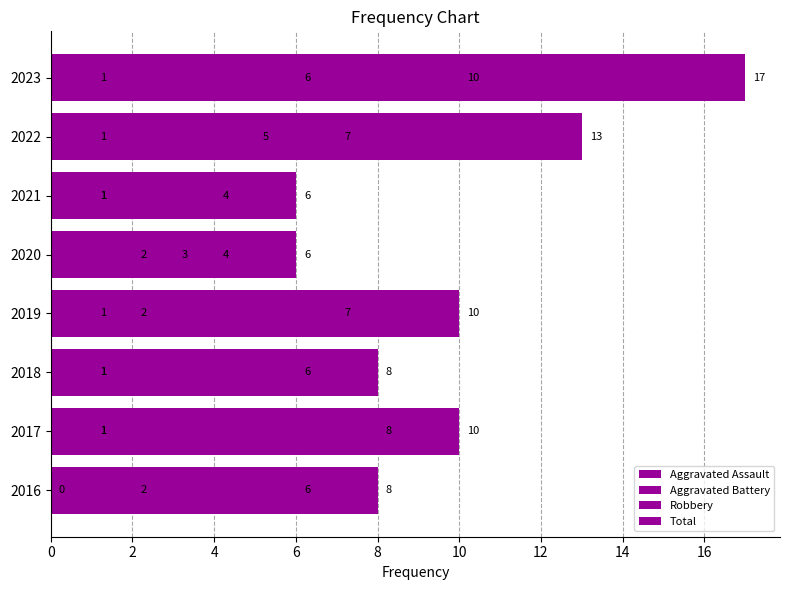

Count the Robbery values in the range 6 to 8.

5